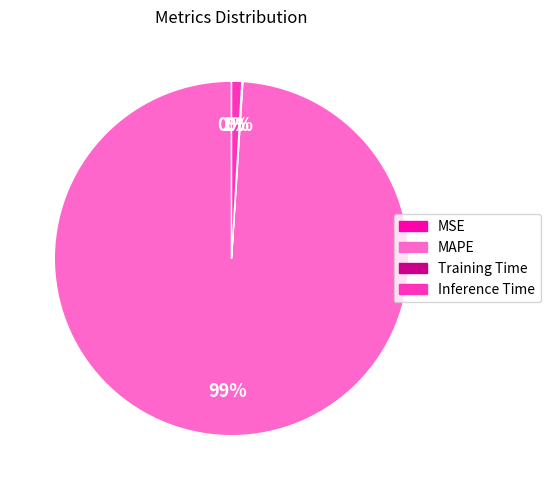

To the nearest percent, what portion does MAPE represent?

99%